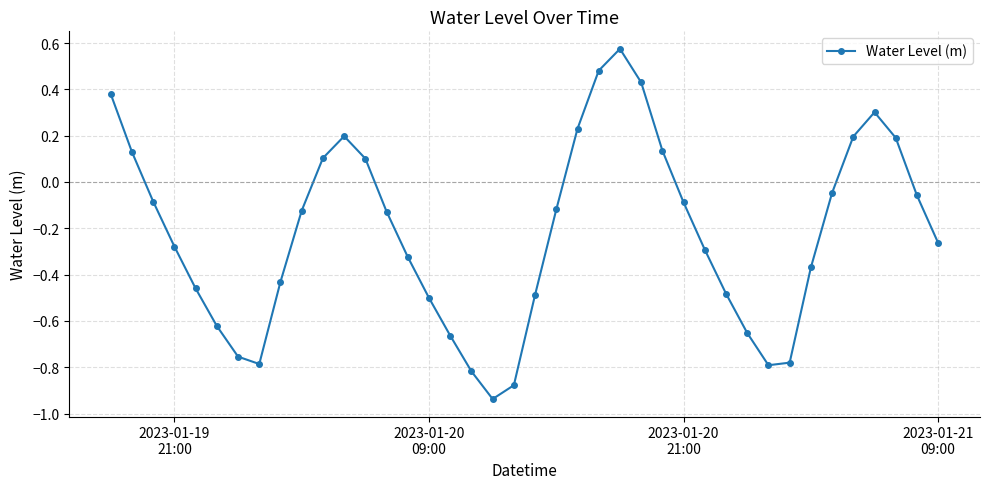

How many interior local peaks (higher than both neighbors) does the data have?

3